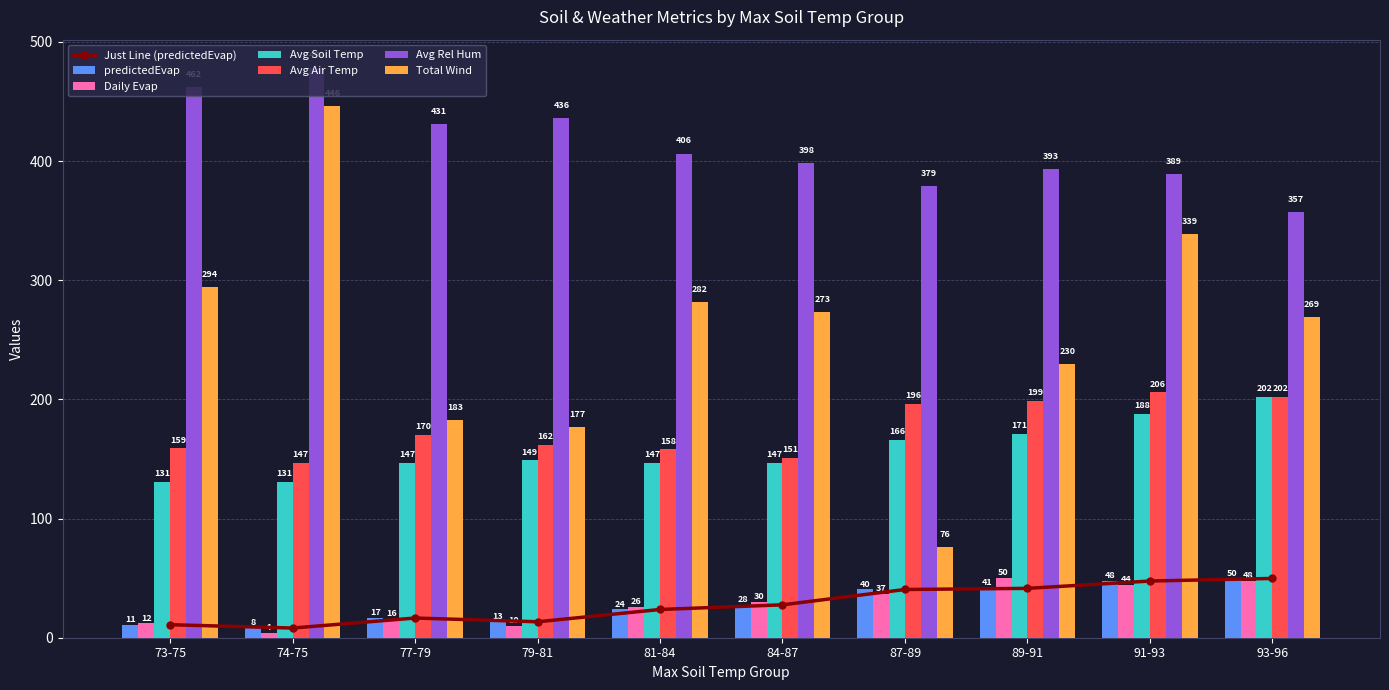

Rank the series by their maximum value, from highest to lowest.

Avg Rel Hum, Total Wind, Avg Air Temp, Avg Soil Temp, Daily Evap, predictedEvap